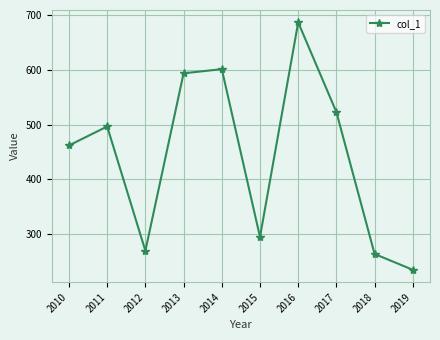

What is the value of the 8th point from the left?

523.1